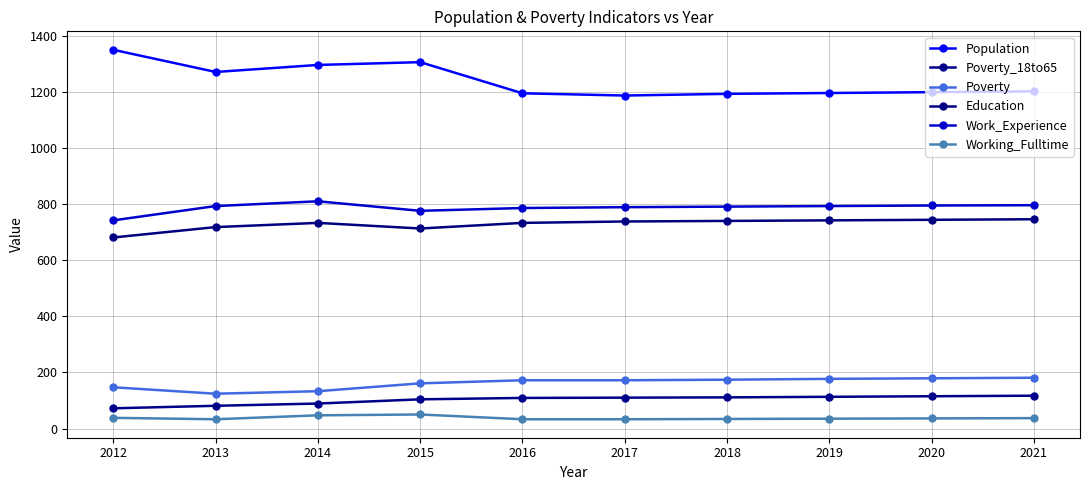

What is the spread (max minus min) of values at 2015?

1256